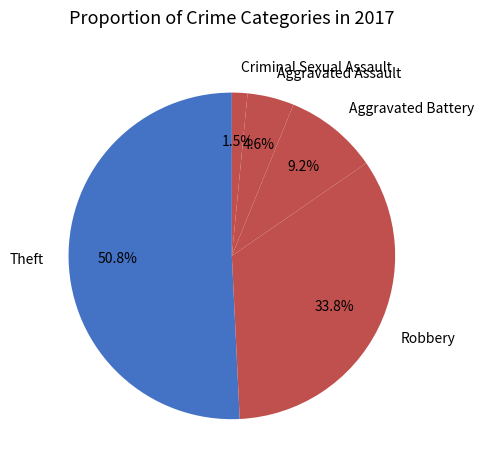

Which has a higher value, Aggravated Assault or Aggravated Battery?

Aggravated Battery